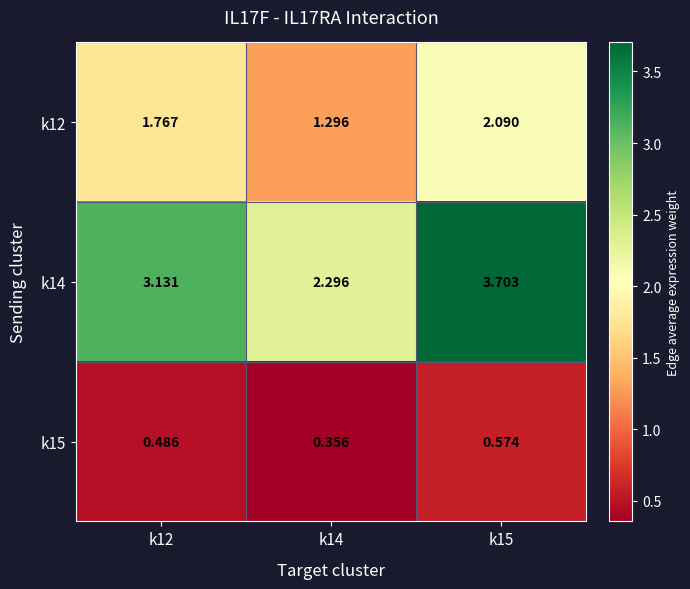

Is the value of k15 at k15 greater than the value of k12 at k12?

No